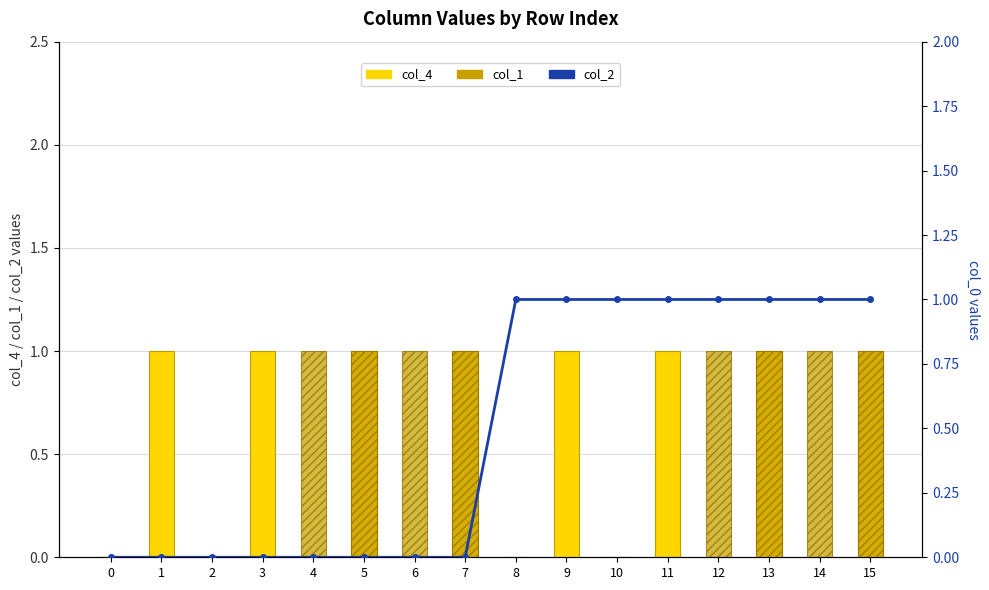

What is the spread (max minus min) of values at 9?

1